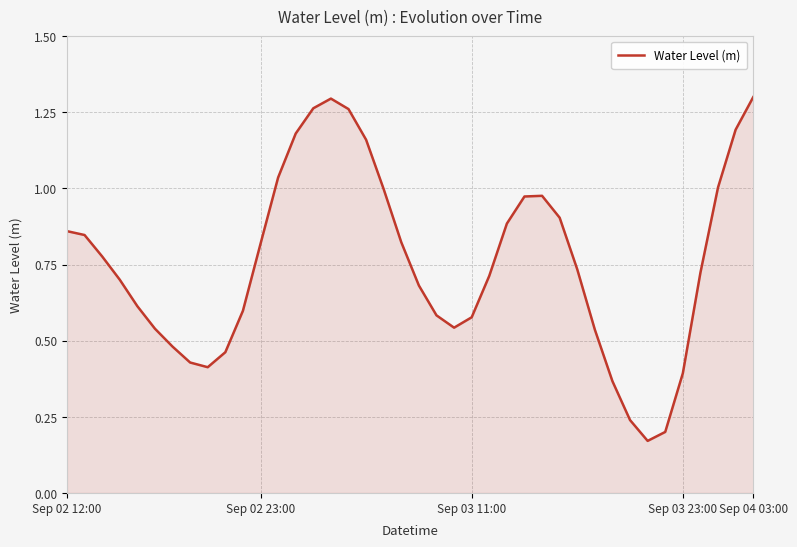

How many lines are shown in the chart?

1